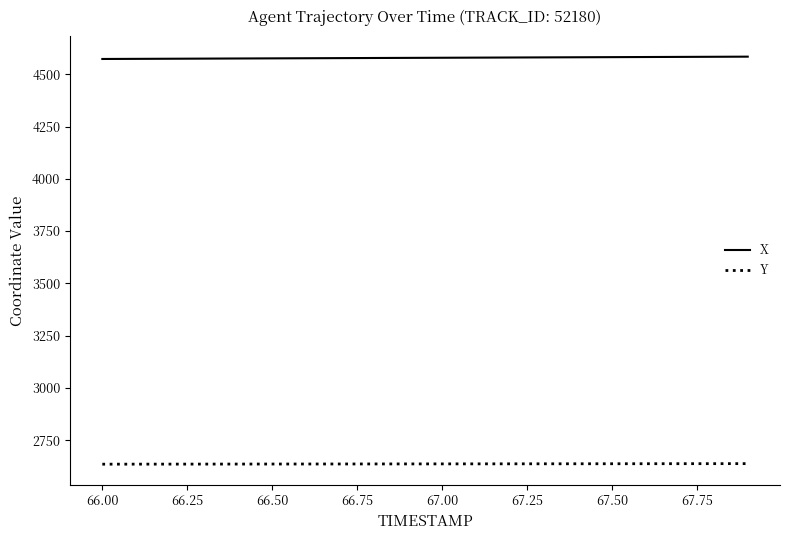

Which series has the largest total across all categories?

X